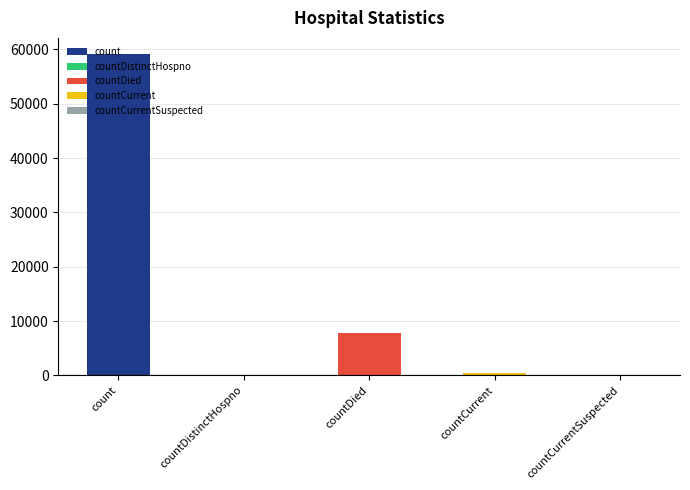

Which has a higher value, countDistinctHospno or countCurrent?

countCurrent